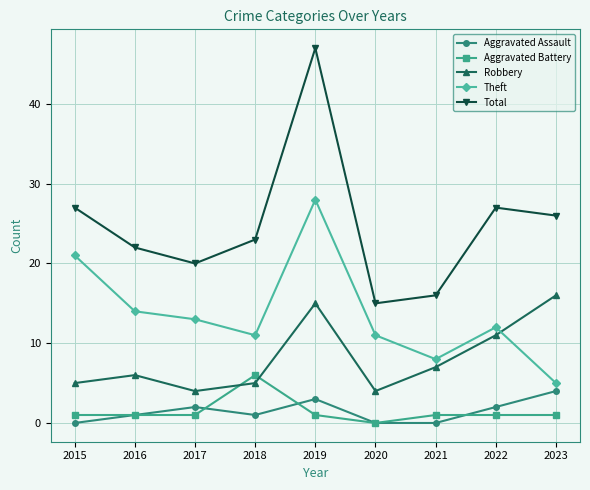

True or false: Theft and Total intersect in this chart.

False